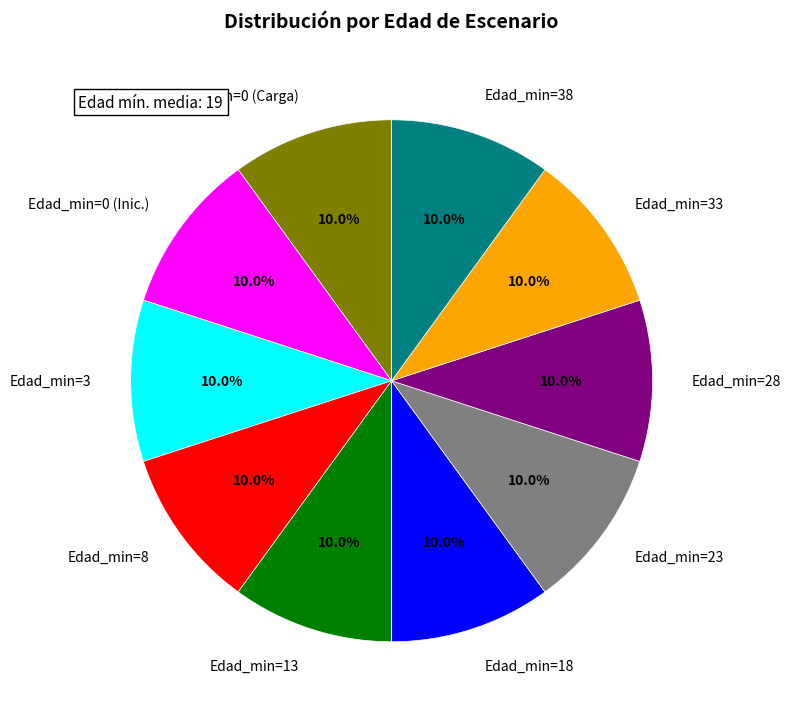

Does any single category account for the majority?

No